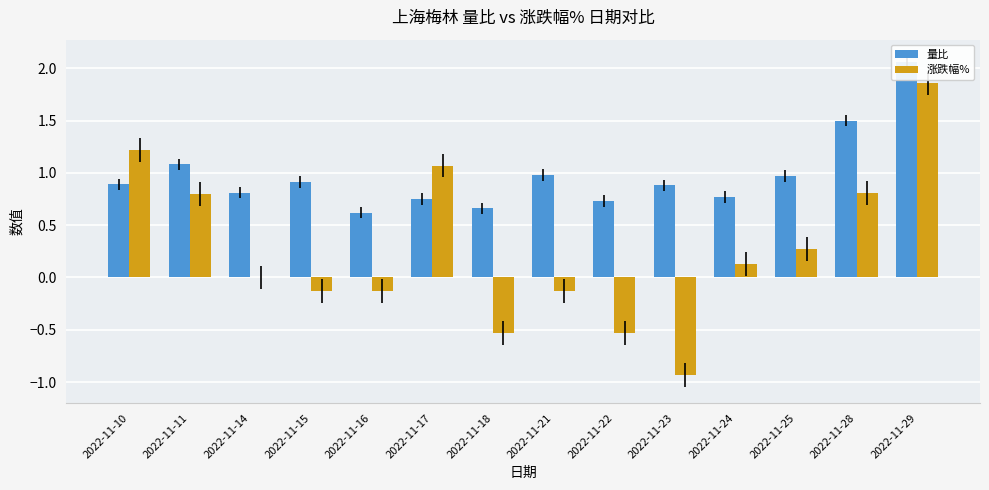

Which category has the highest value in the 涨跌幅% series?

2022-11-29